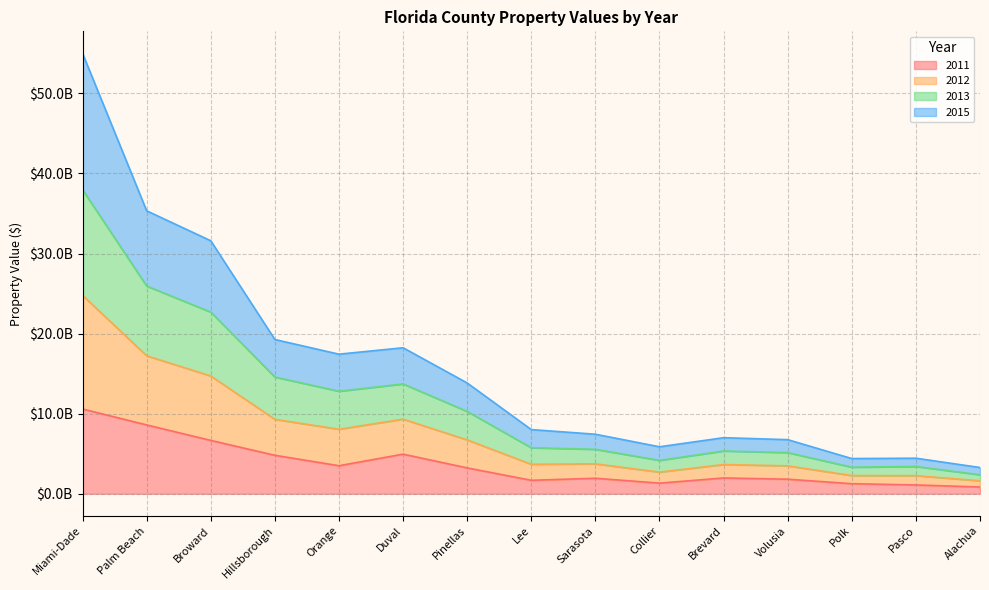

True or false: 2013 has more than 2 interior local peaks.

True